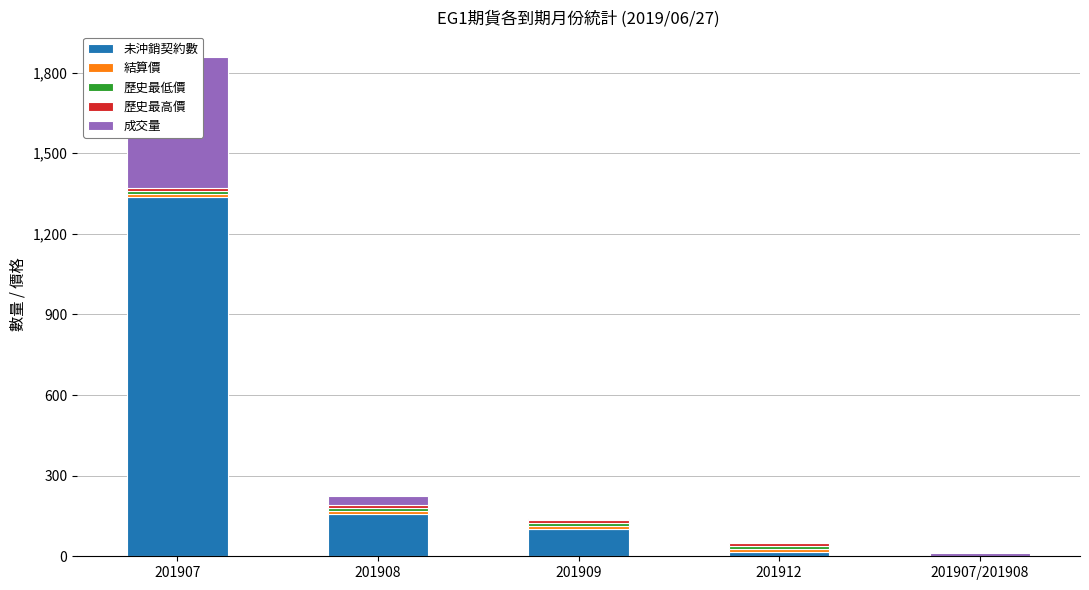

Is it true that 成交量 equals 169.9 at 201912?

False